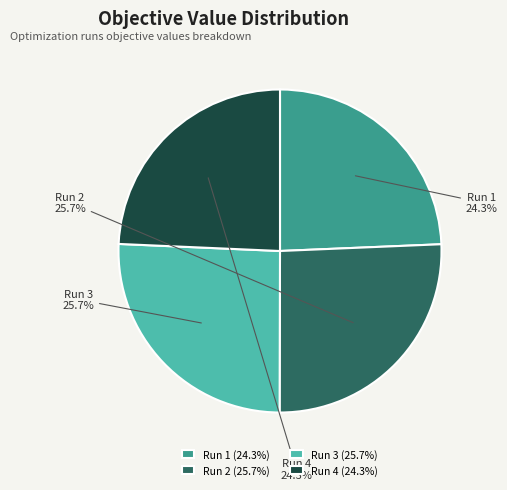

Is Run 2 the majority of the pie?

No